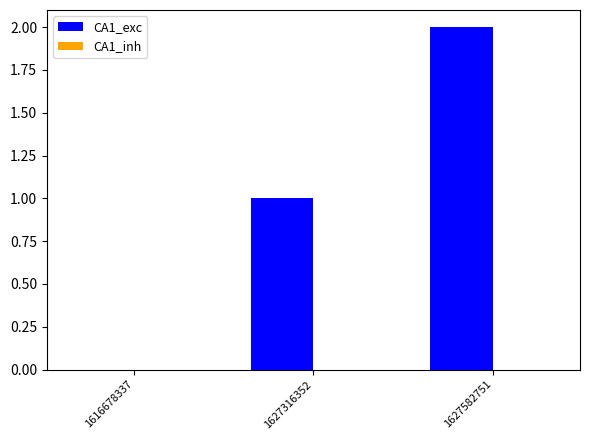

Which has a higher value, 1627316352 or 1616678337?

1627316352